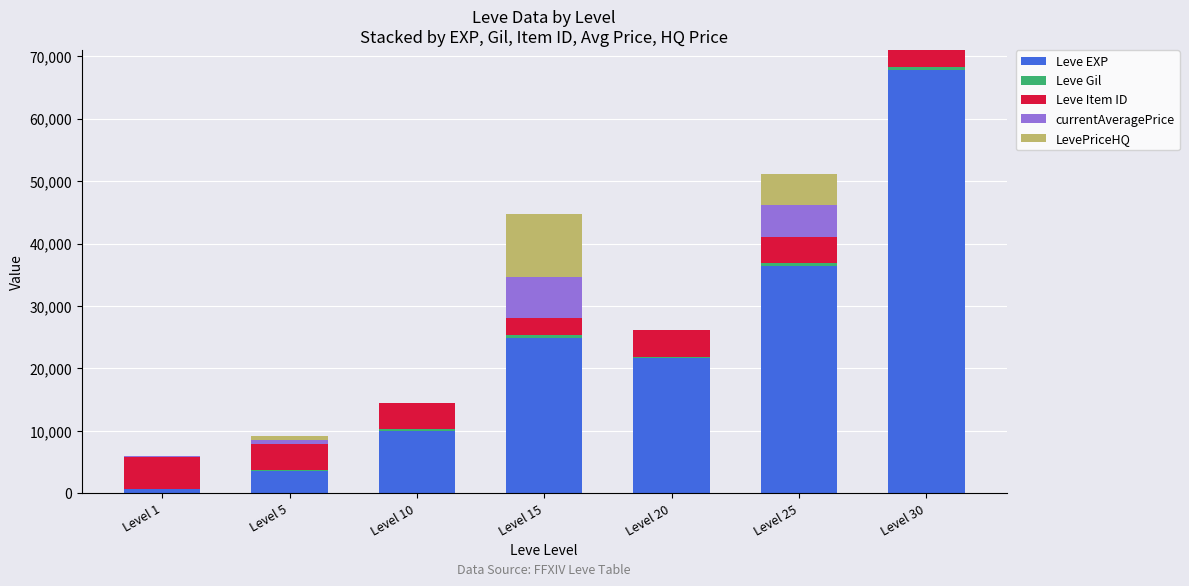

The value of Leve EXP at Level 5 is 3600. True or false?

True